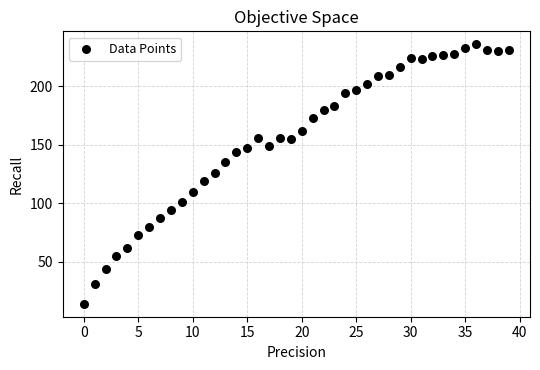

What is the range of Y values (max minus min)?

222